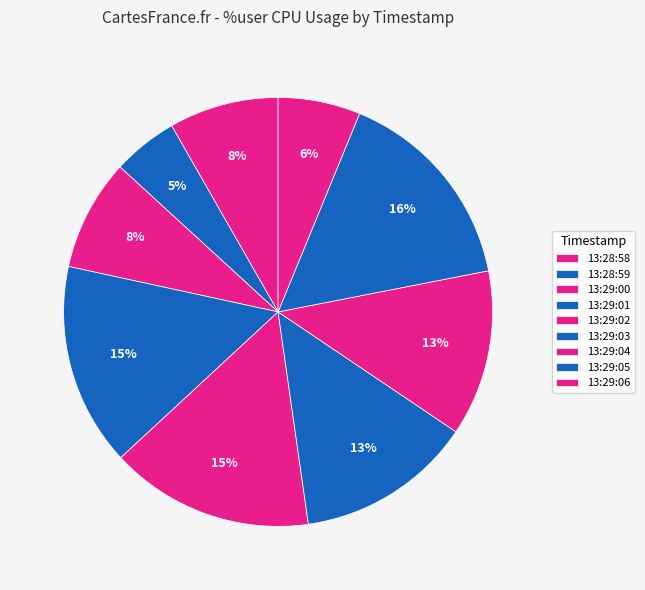

Which category has the biggest portion of the pie?

13:29:05